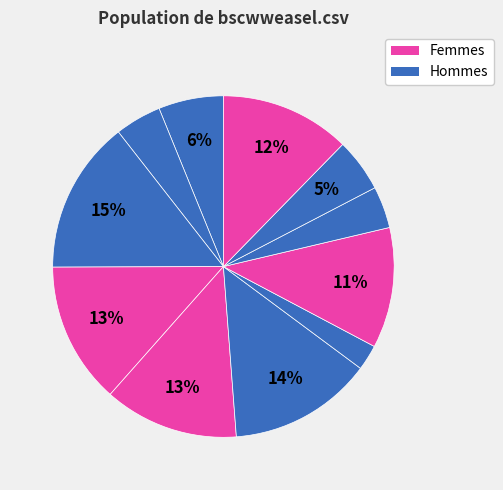

How many slices are in this pie chart?

11